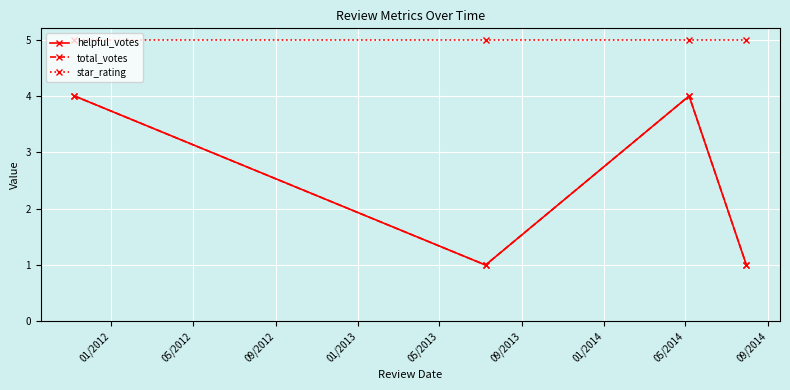

At which category is the sum across all series the highest?

01/2012